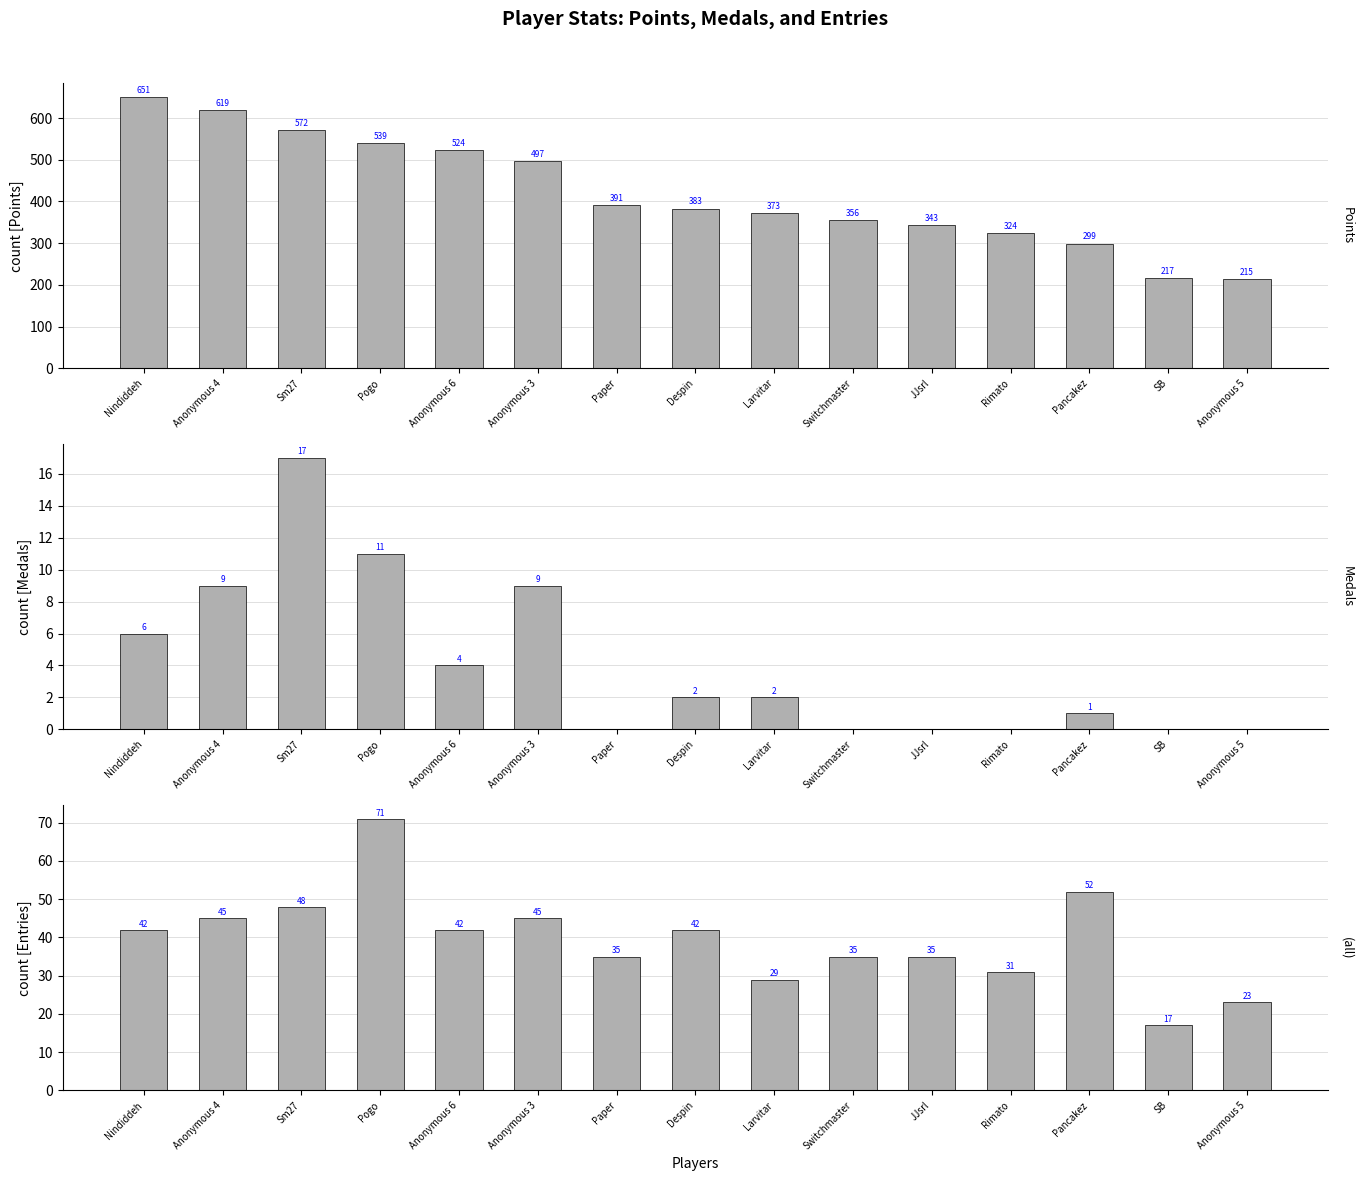

The value of Points at SB is 217. True or false?

True